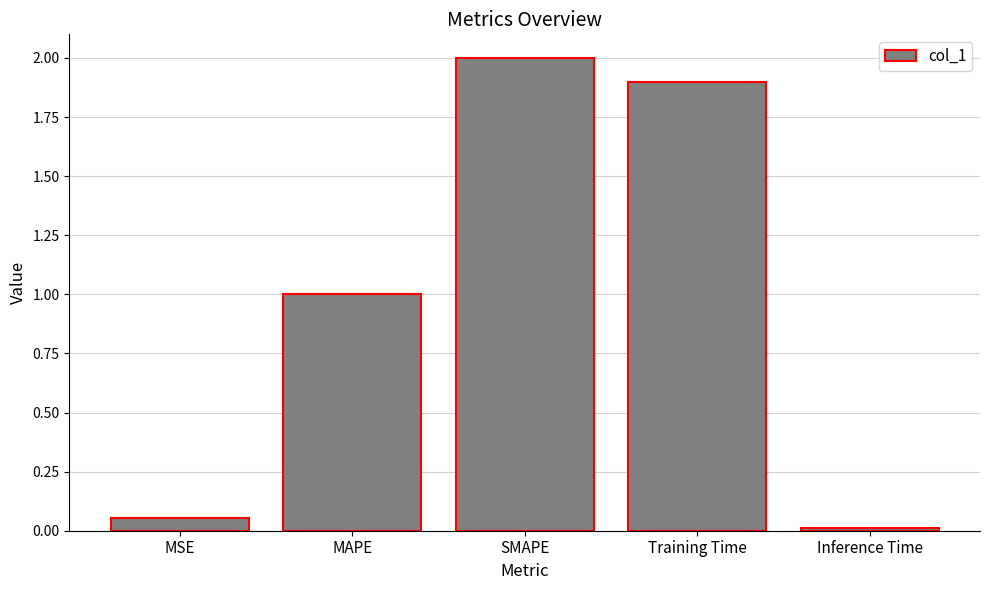

The value at MAPE is 1.0. True or false?

True